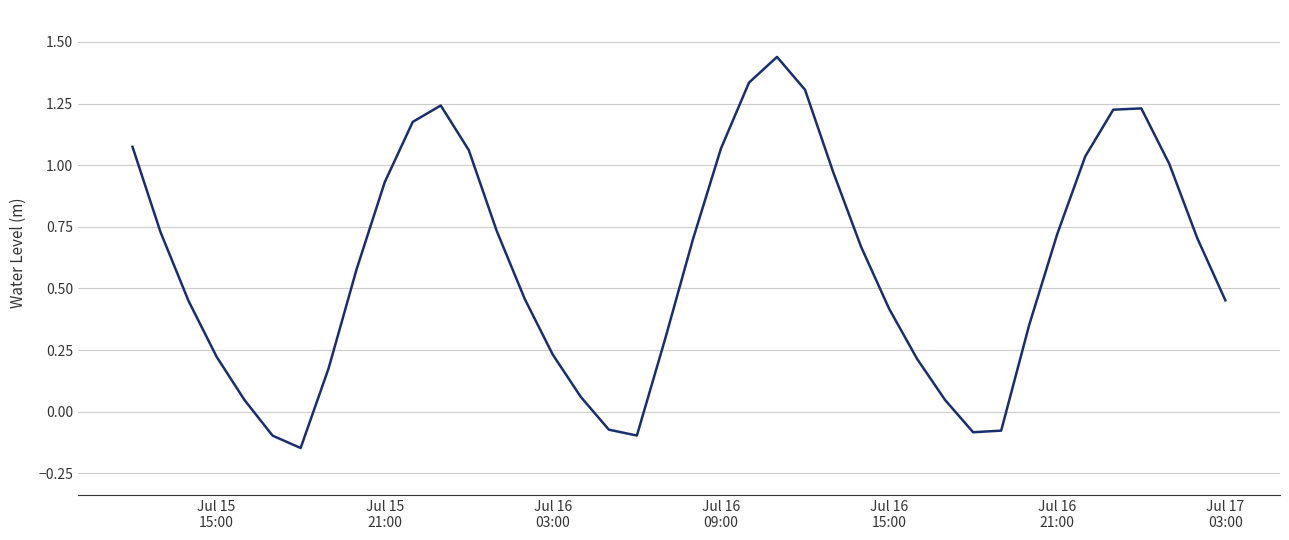

What is the difference between the maximum and minimum values?

1.6